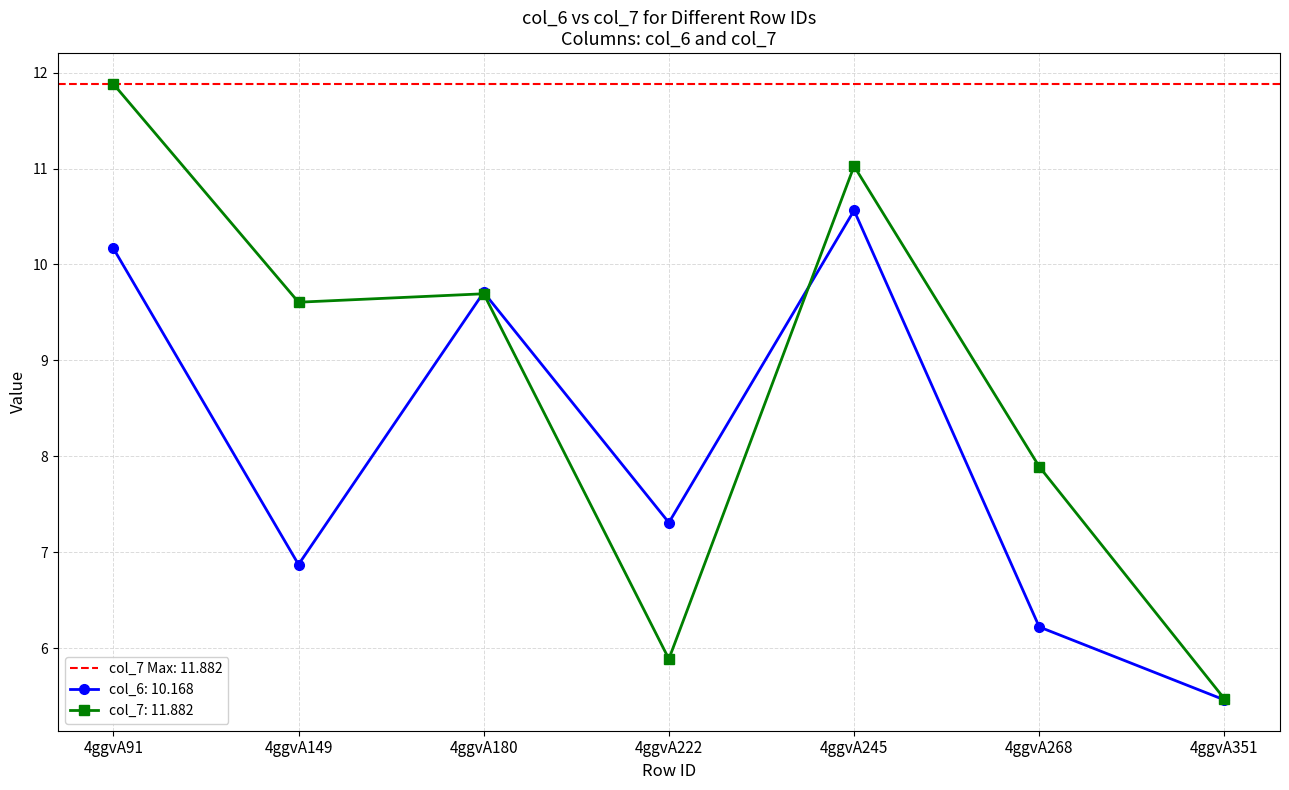

Which label corresponds to the largest value in the chart?

4ggvA91